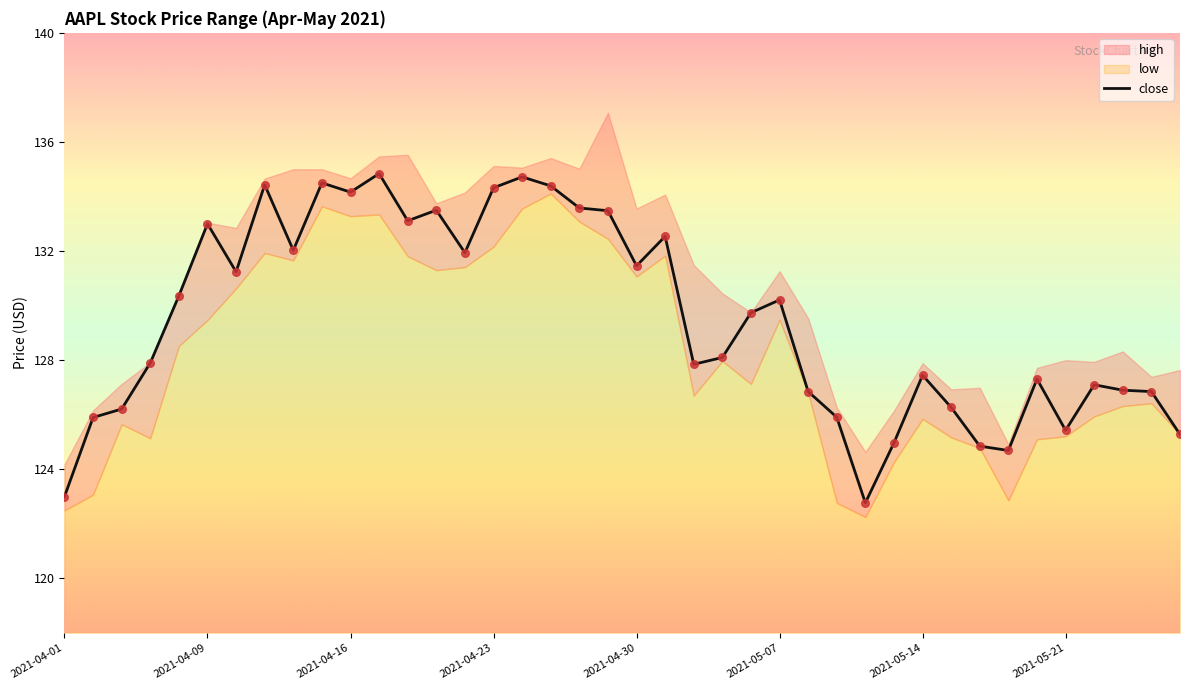

The close series shows 123.0 at 2021-04-01. True or false?

True